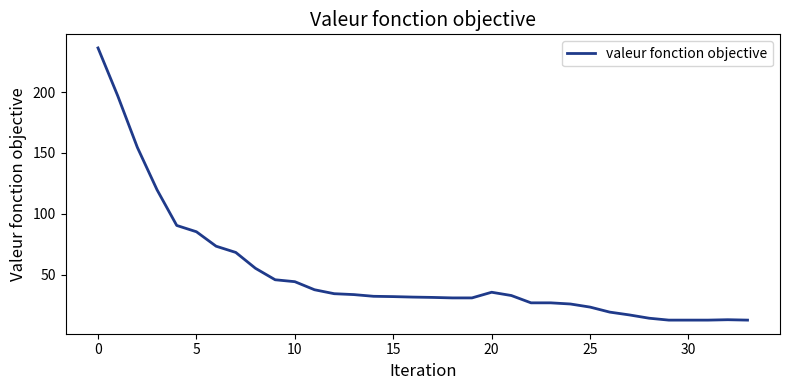

Does the chart have visible grid lines?

No